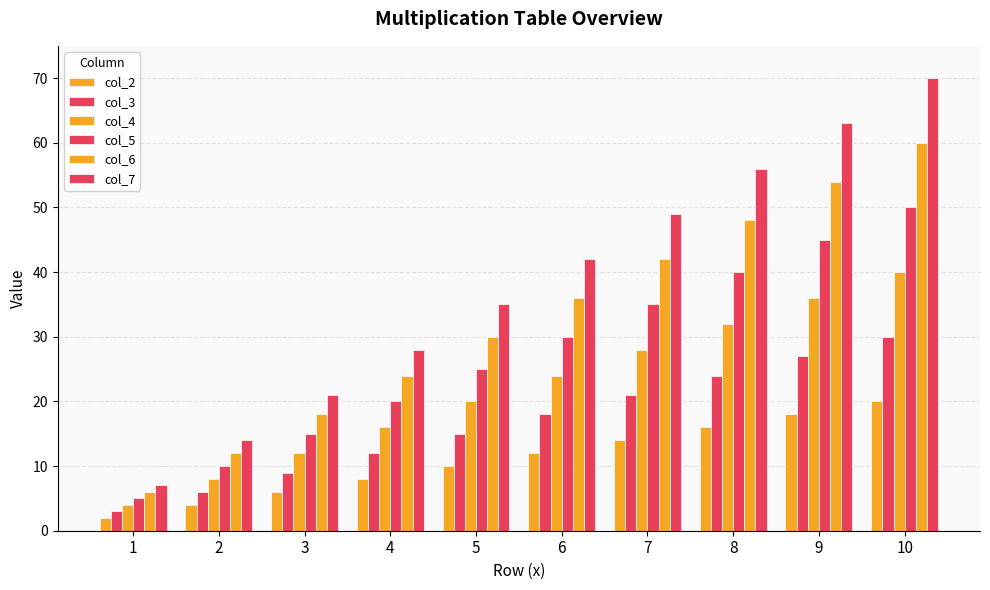

How many data points in col_4 are less than 24?

5